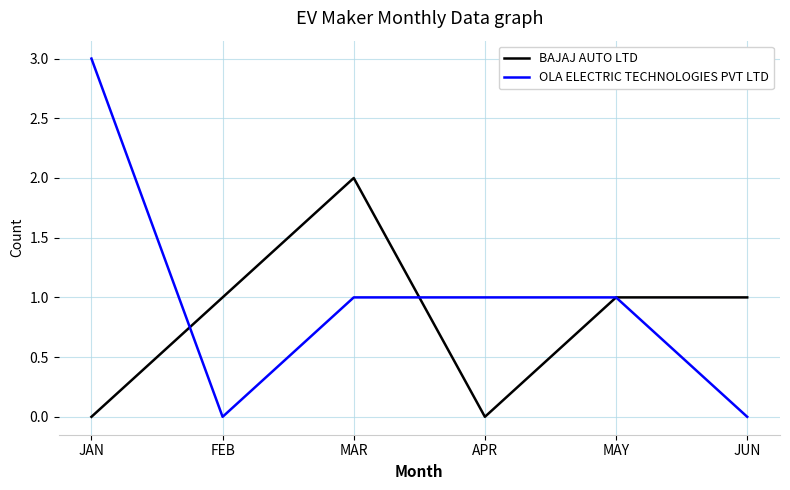

True or false: OLA ELECTRIC TECHNOLOGIES PVT LTD and BAJAJ AUTO LTD cross at least once.

True